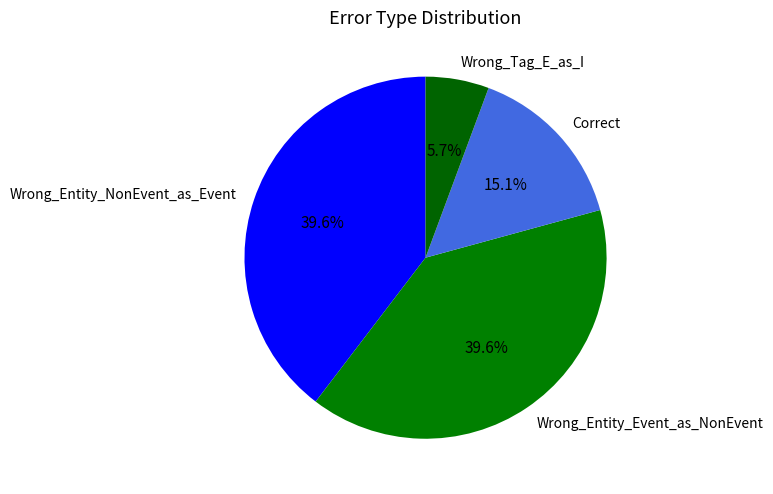

The Wrong_Tag_E_as_I slice represents 12% of the pie. True or false?

False